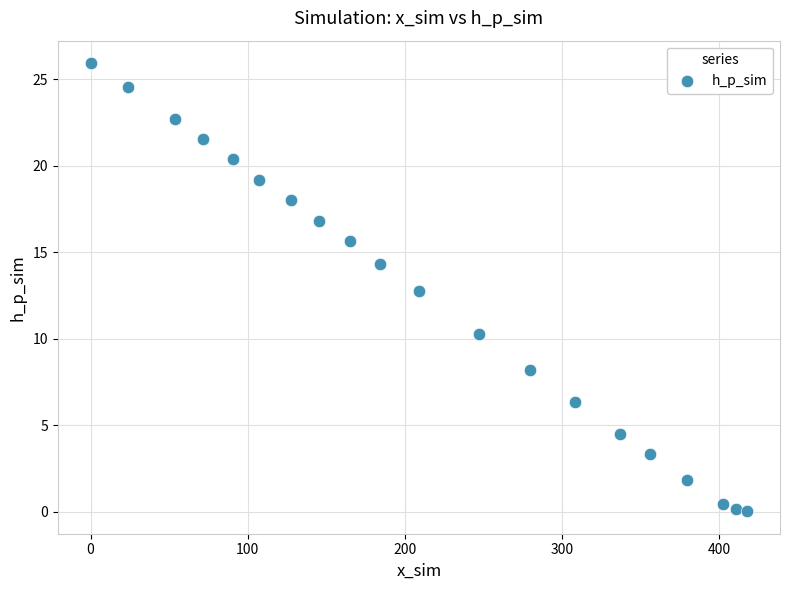

What is the range of X values (max minus min)?

417.9